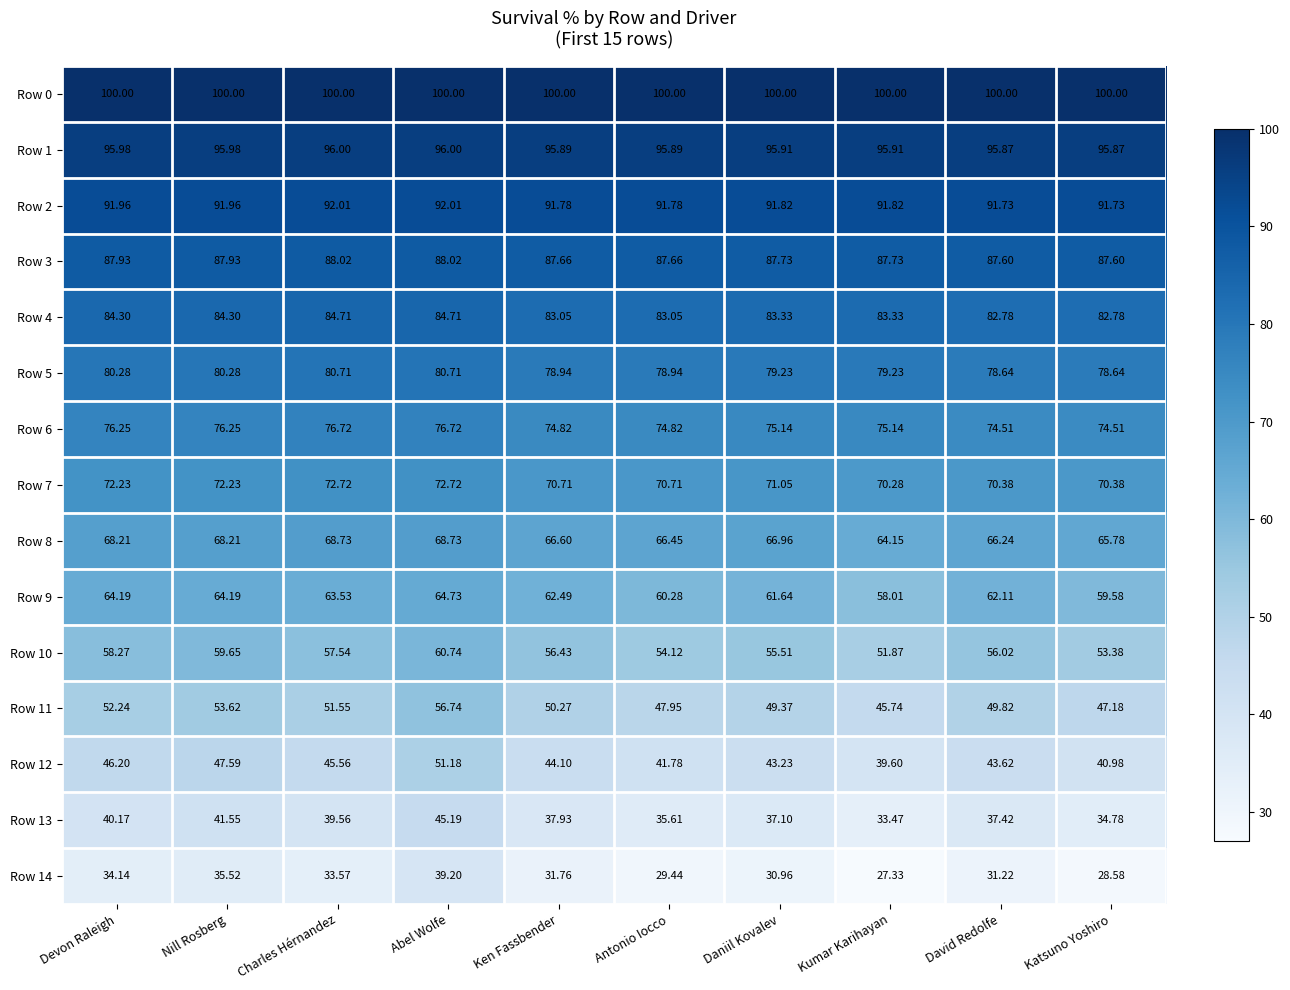

Which series has the largest range (max minus min)?

Row 14